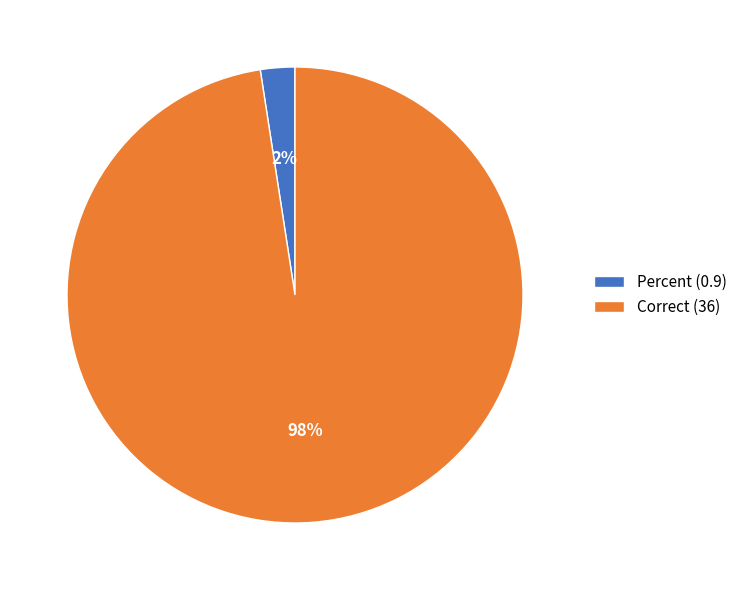

To the nearest percent, what is the average slice percentage?

50%